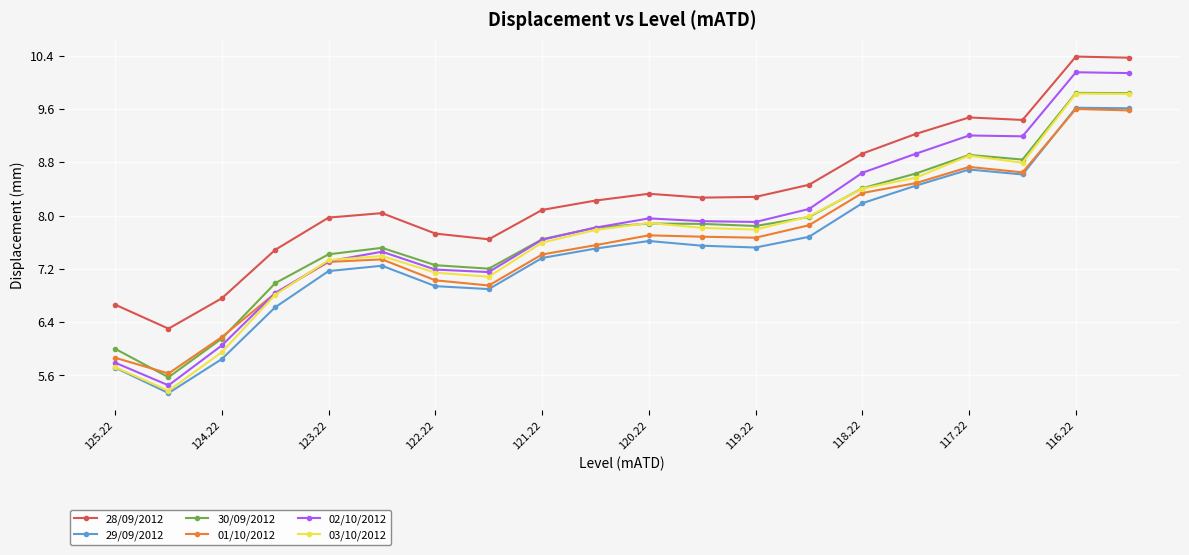

Which series has the largest range (max minus min)?

02/10/2012